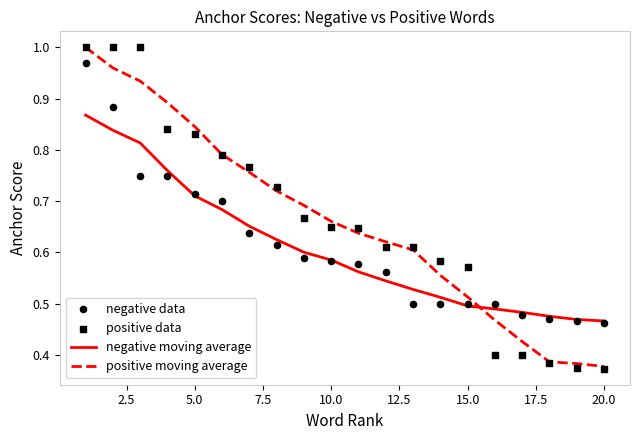

How many times do positive moving average and negative moving average cross each other?

1